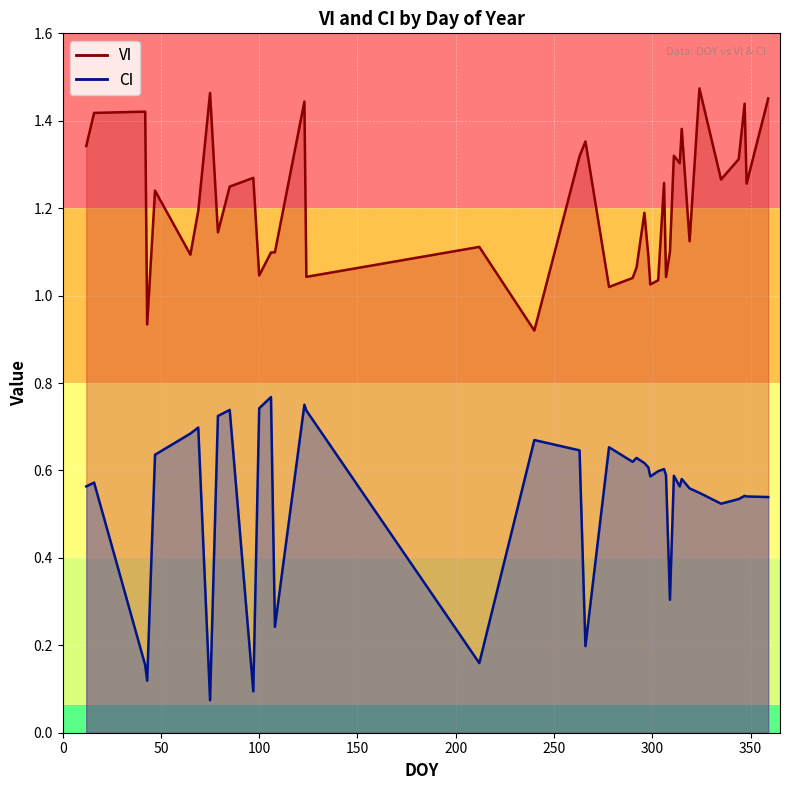

Between 35 and 4, which is larger?

35